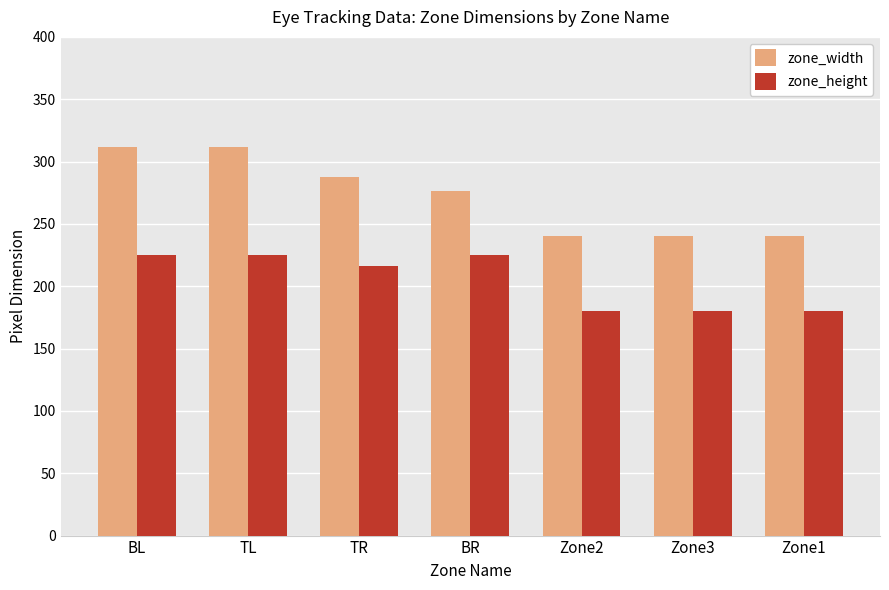

What is the label of the 5th bar from the left?

Zone2